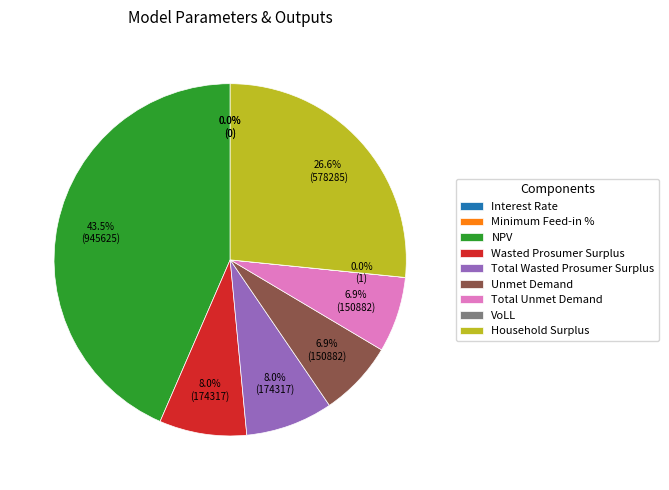

Is Household Surplus the majority of the pie?

No